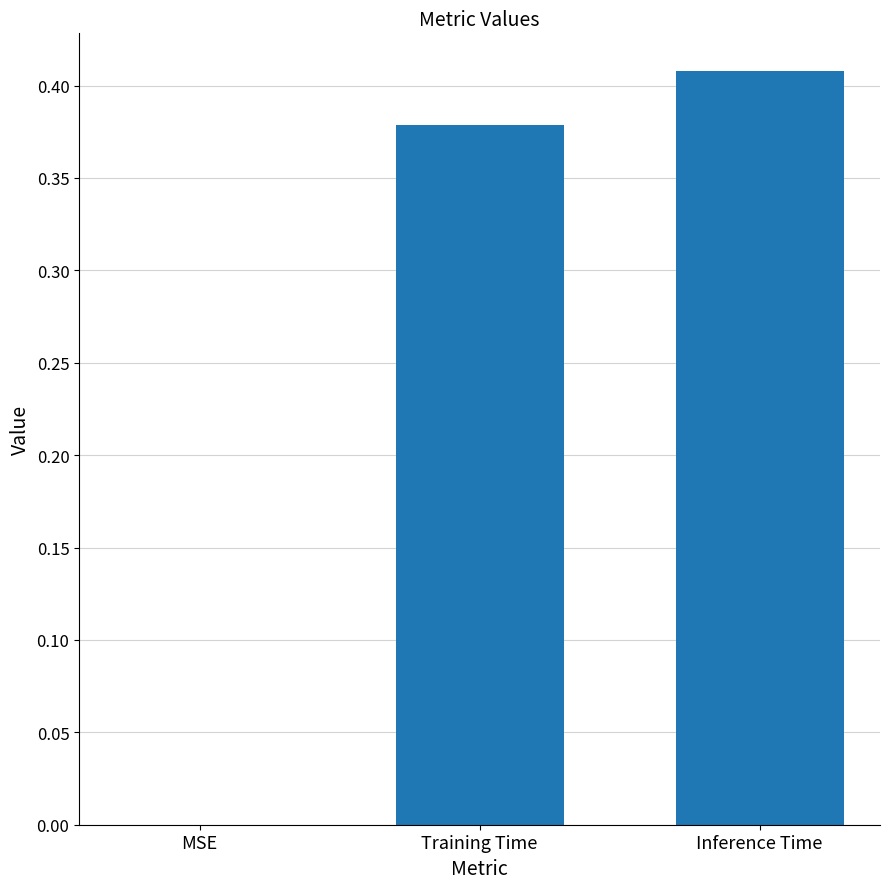

What is the sum of all values?

0.8